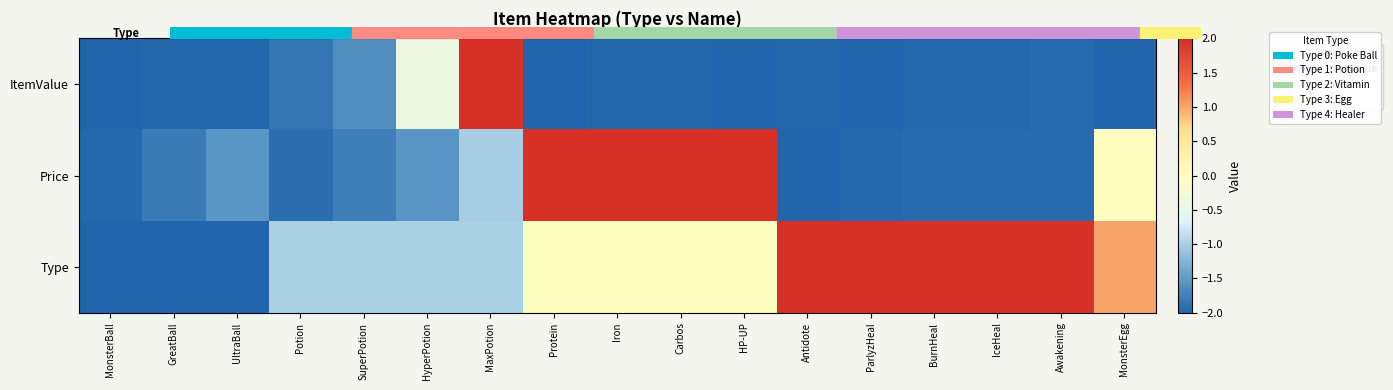

Which label corresponds to the smallest value in the chart?

HP-UP